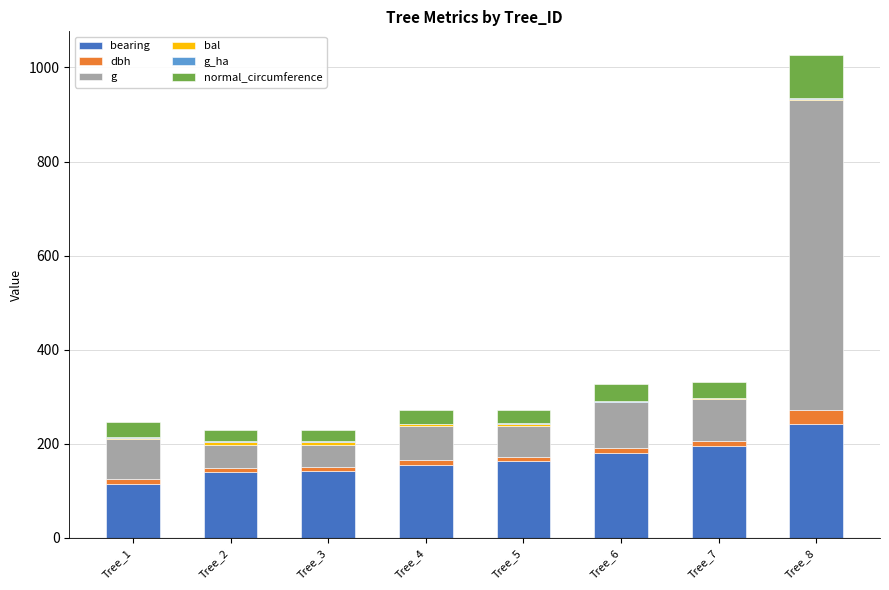

Count the number of data series in this chart.

6